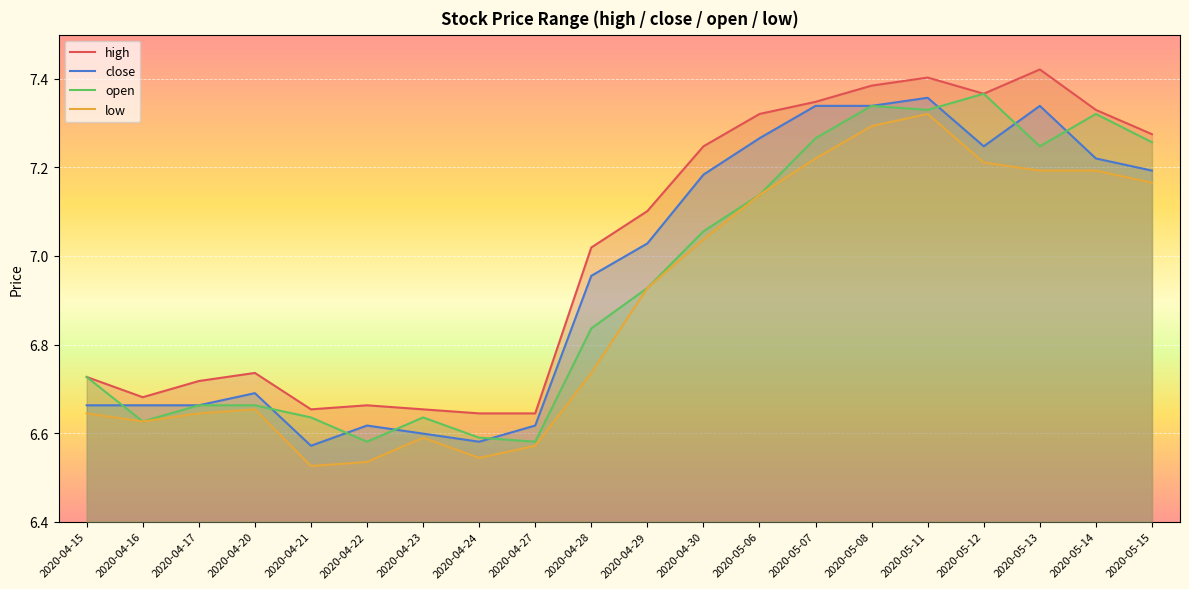

What is the spread (max minus min) of values at 2020-04-28?

0.3